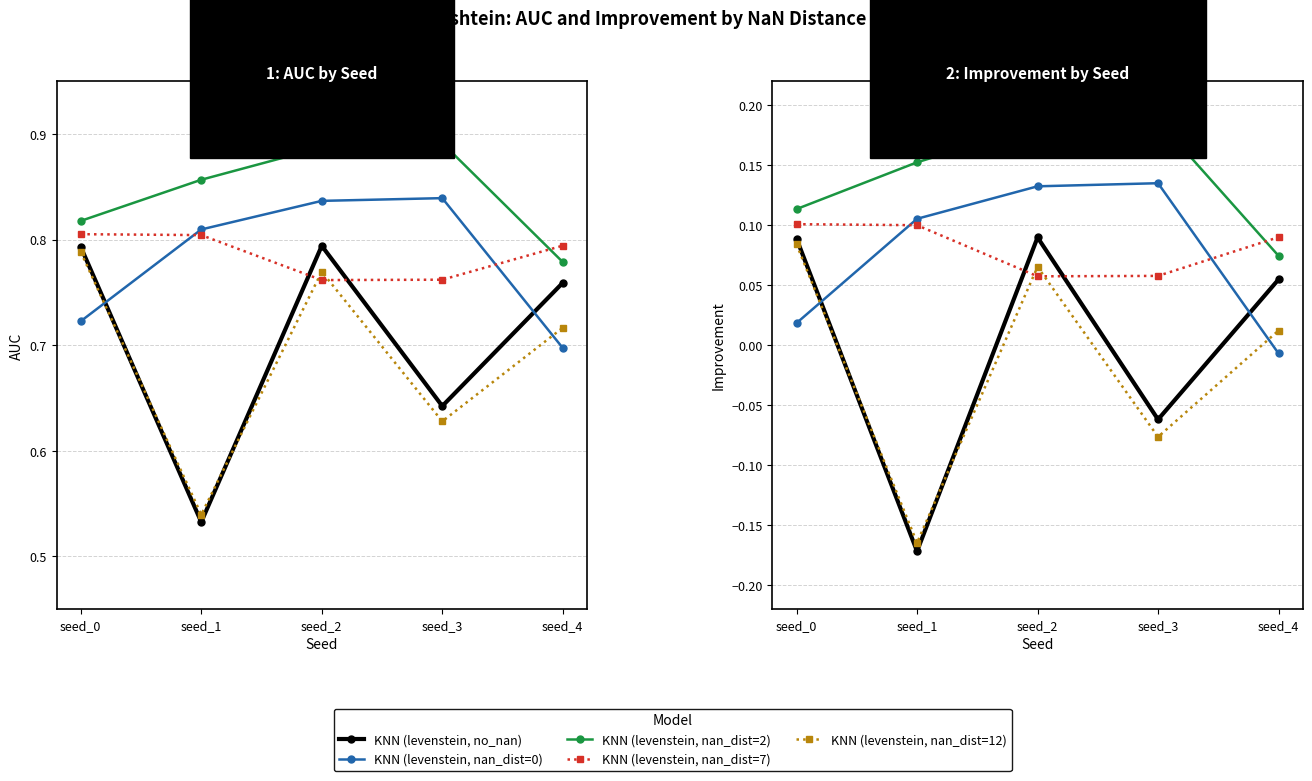

At which label does KNN (levenstein, nan_dist=0) first exceed 0?

seed_0